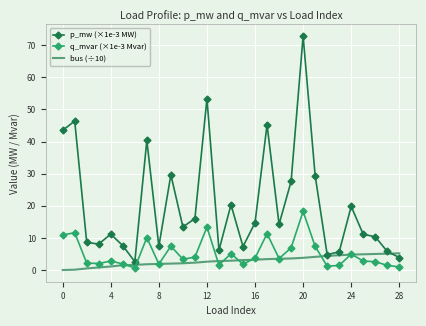

List the series in order of their peak value, highest first.

p_mw (×1e-3 MW), q_mvar (×1e-3 Mvar), bus (÷10)